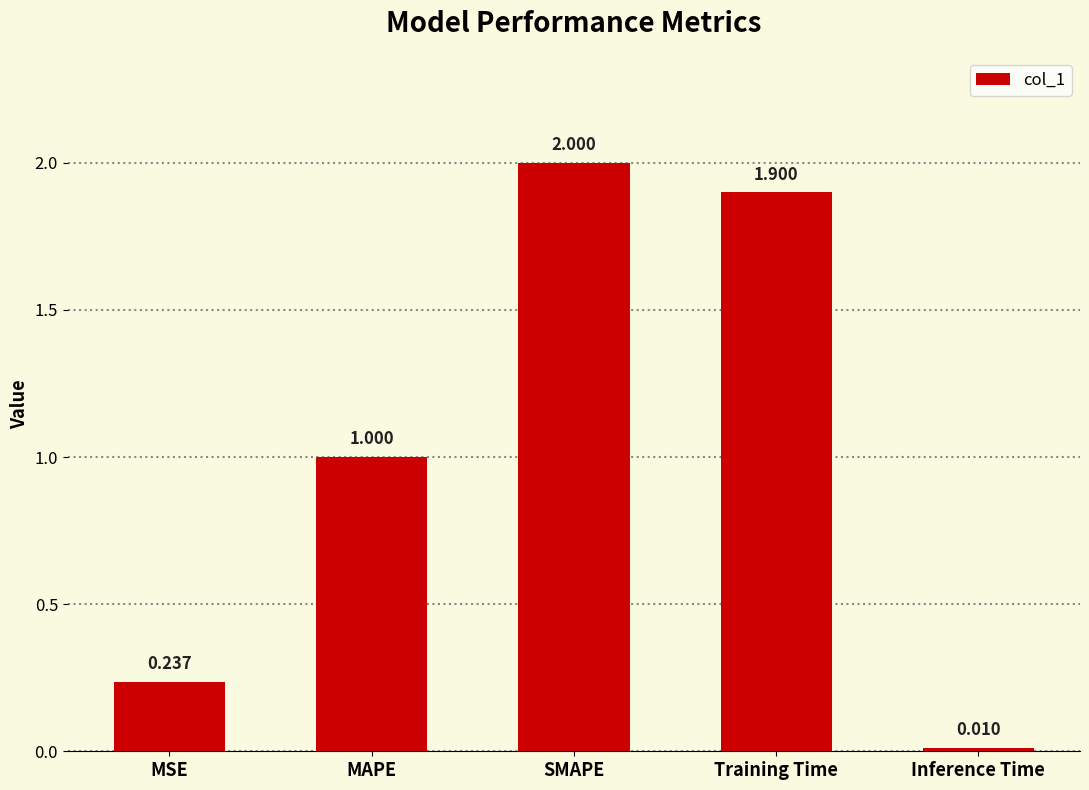

Which has a higher value, SMAPE or Inference Time?

SMAPE